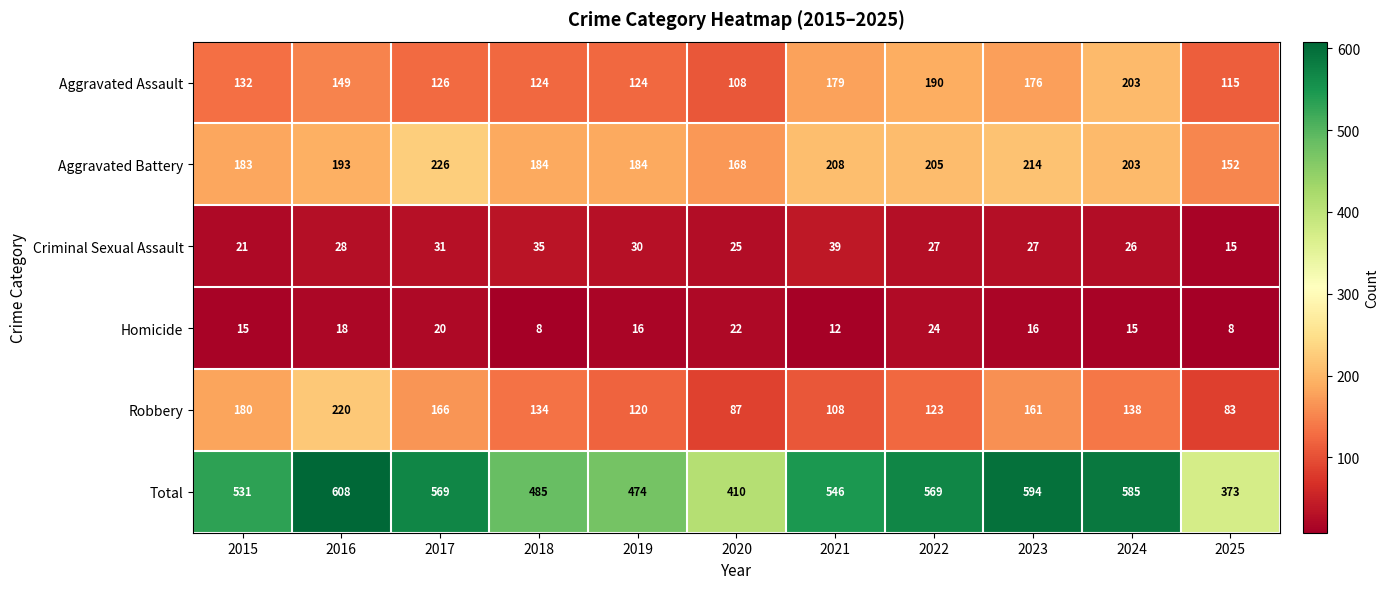

What is the difference between the second highest and minimum values in the Total series?

221